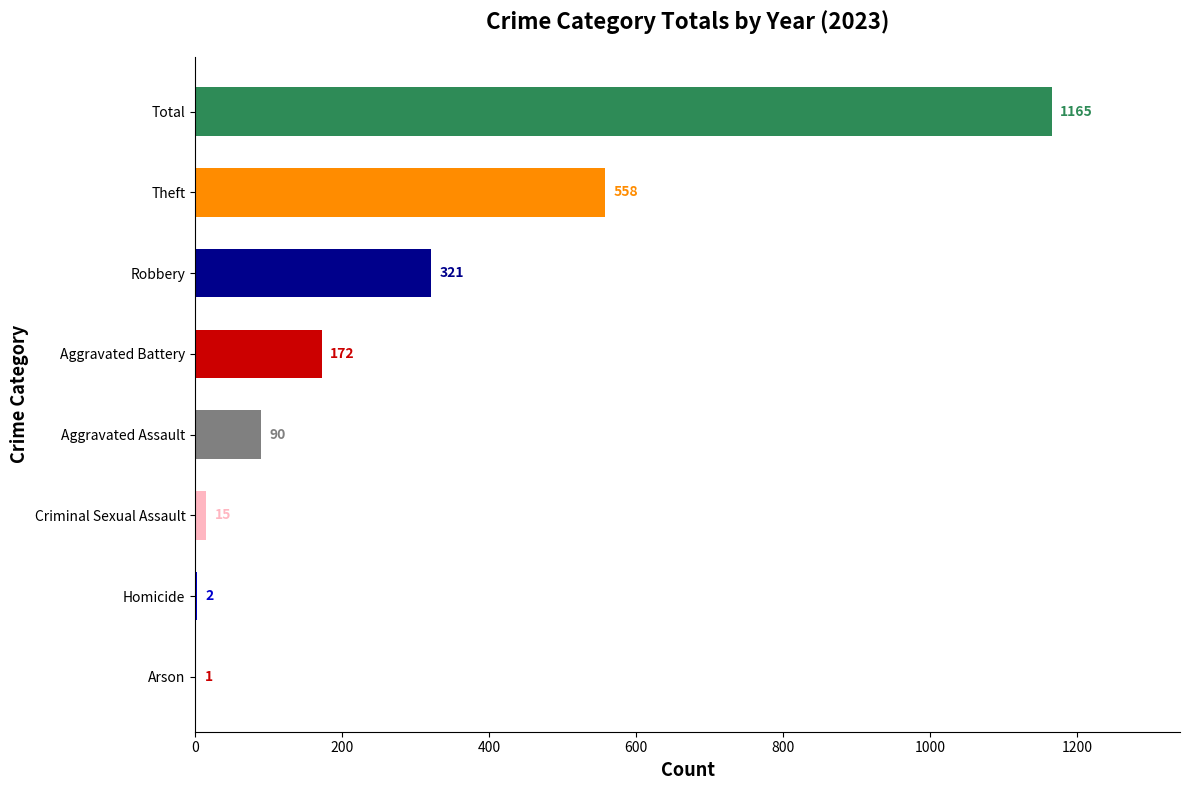

What is the change in value from Aggravated Assault to Robbery?

+231